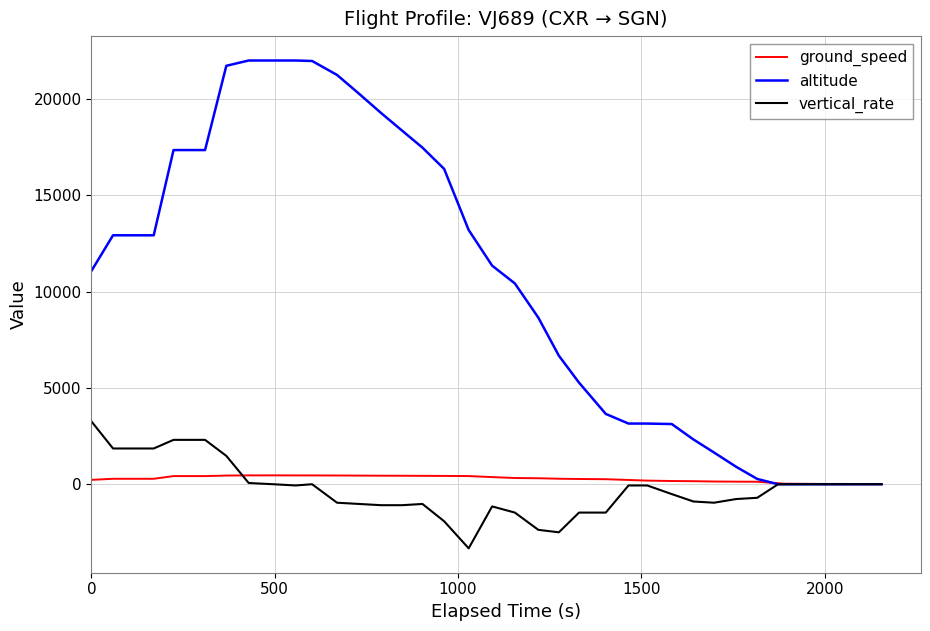

What is the average value of the ground_speed series?

280